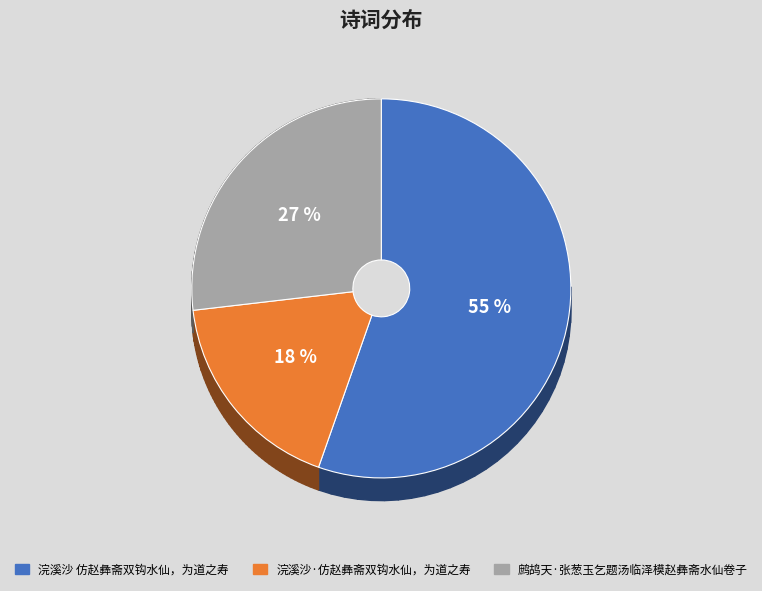

Which slice is the smallest?

浣溪沙·仿赵彝斋双钩水仙，为道之寿